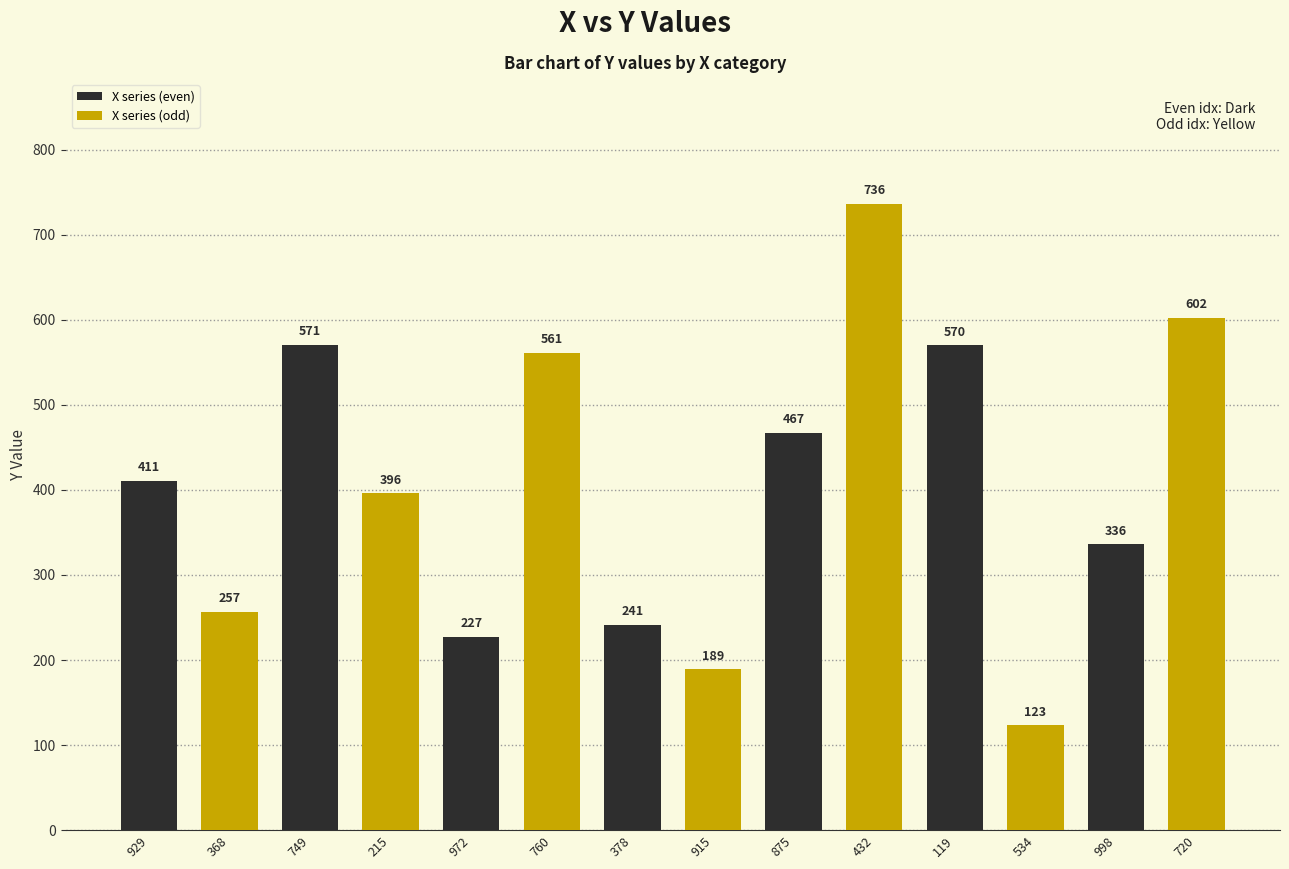

The value of X series (even) at 119 is 570. True or false?

True